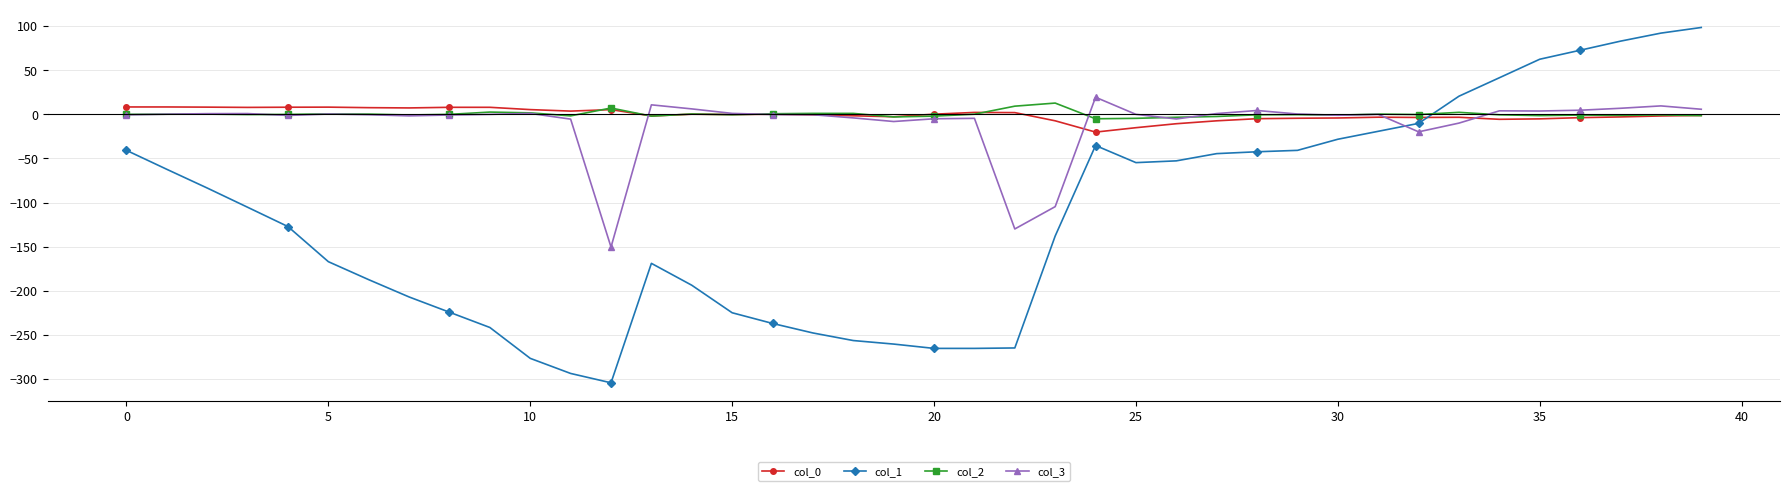

True or false: col_3 has more than 0 points higher than both neighbors.

True